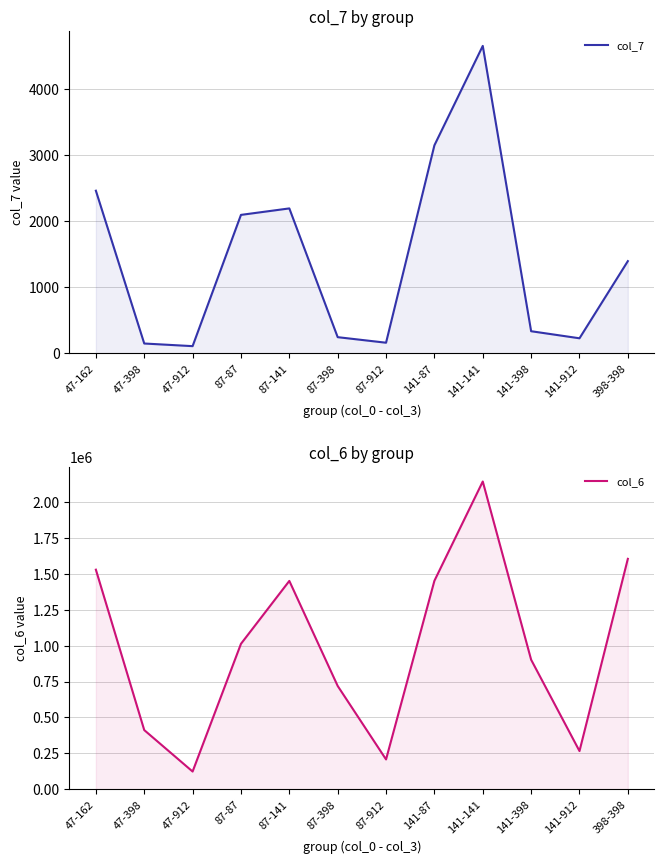

How many interior local valleys does the col_6 series have?

3